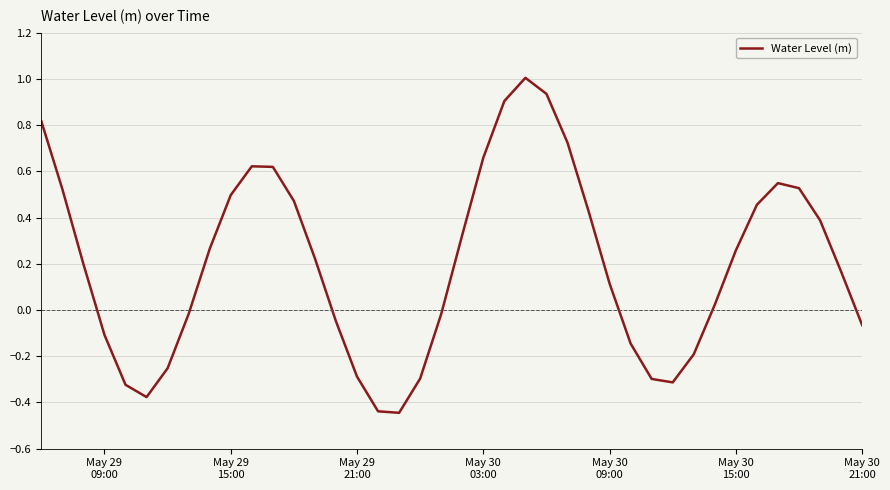

What is the difference between the maximum and minimum values?

1.4